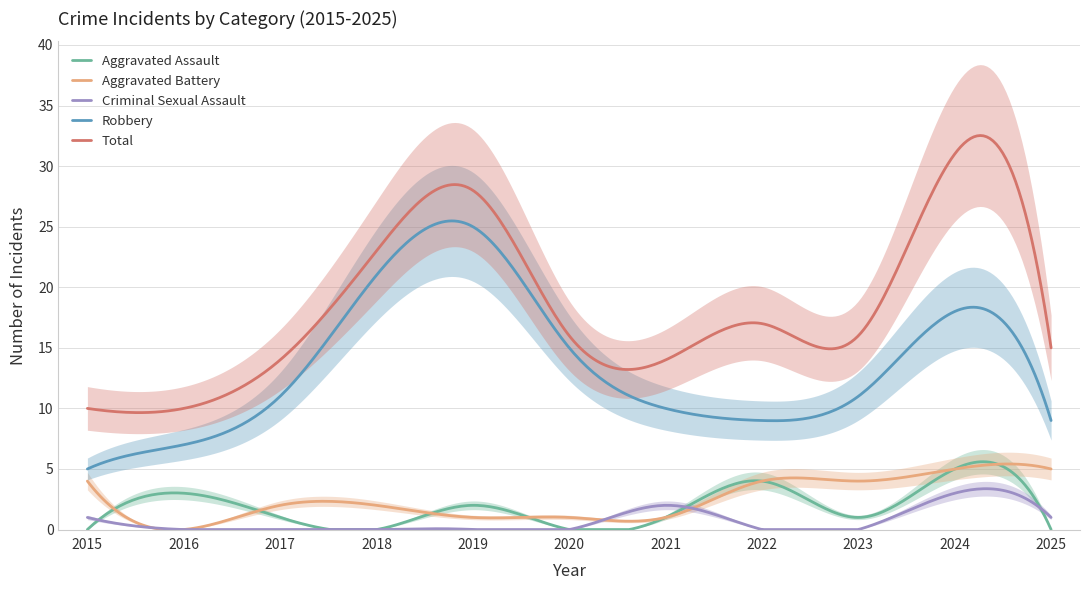

True or false: Aggravated Battery and Robbery intersect in this chart.

False